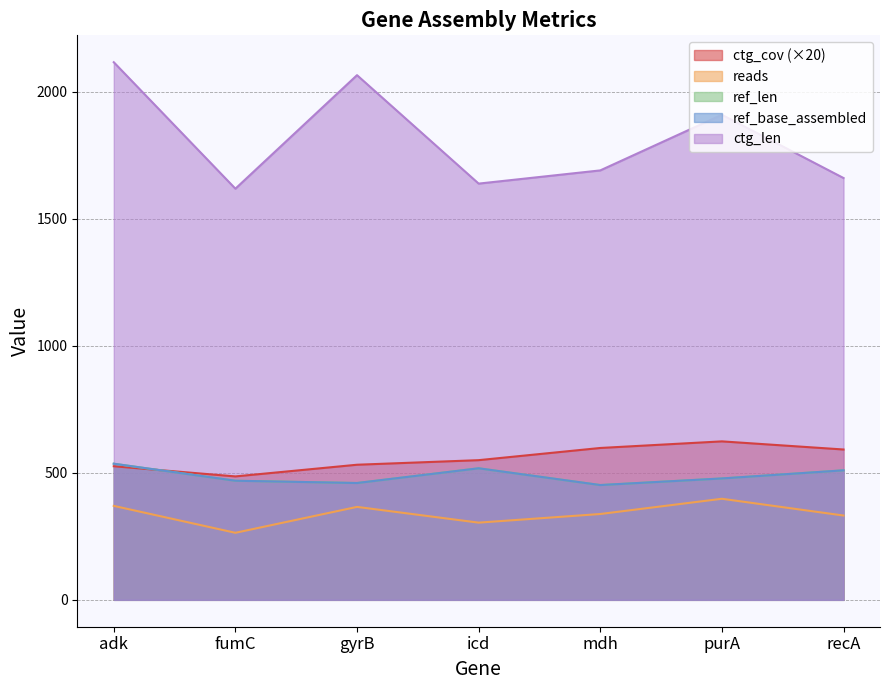

At which label does ref_len reach its peak?

adk